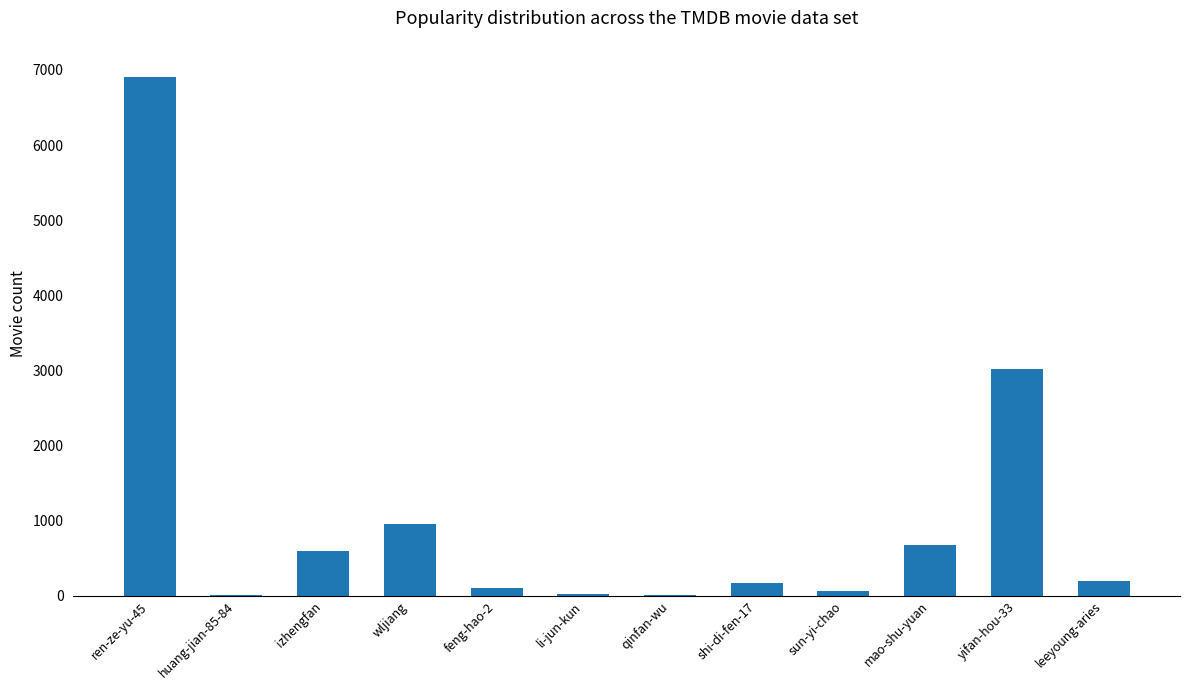

What is the approximate value at mao-shu-yuan?

680